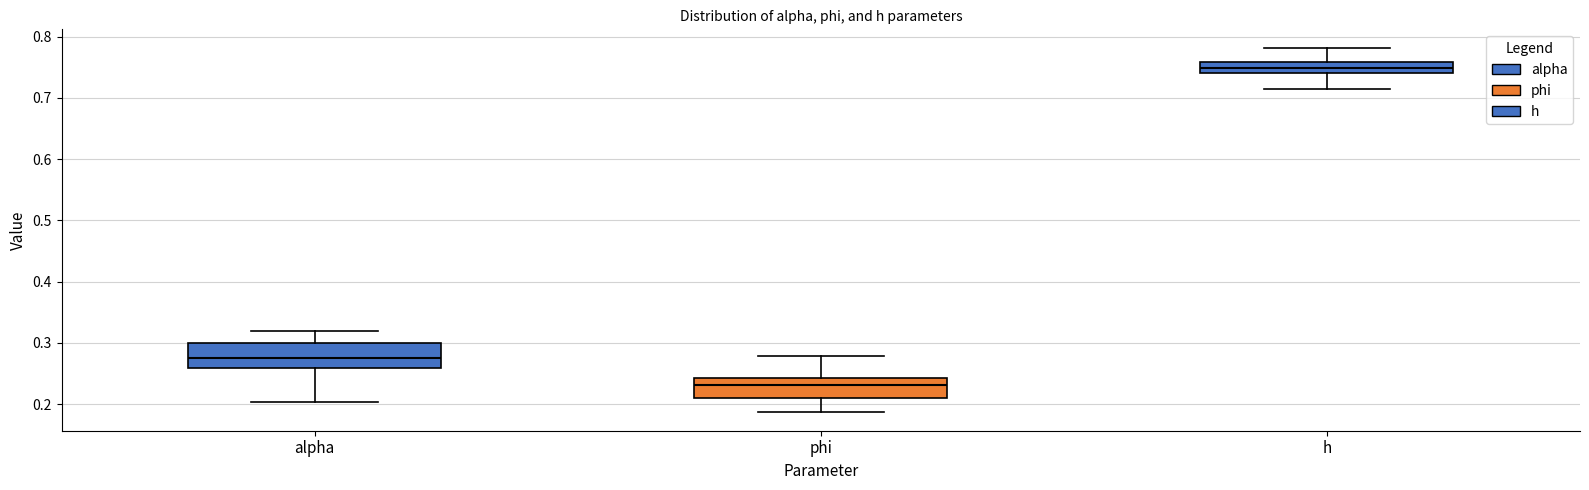

Which box's median line is the highest?

h